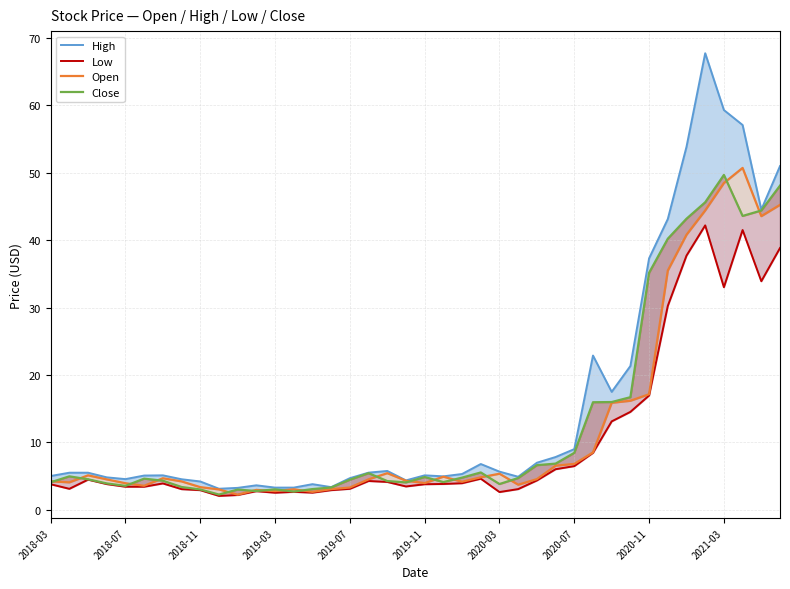

The value of Close at 2019-11 is 1.3. True or false?

False